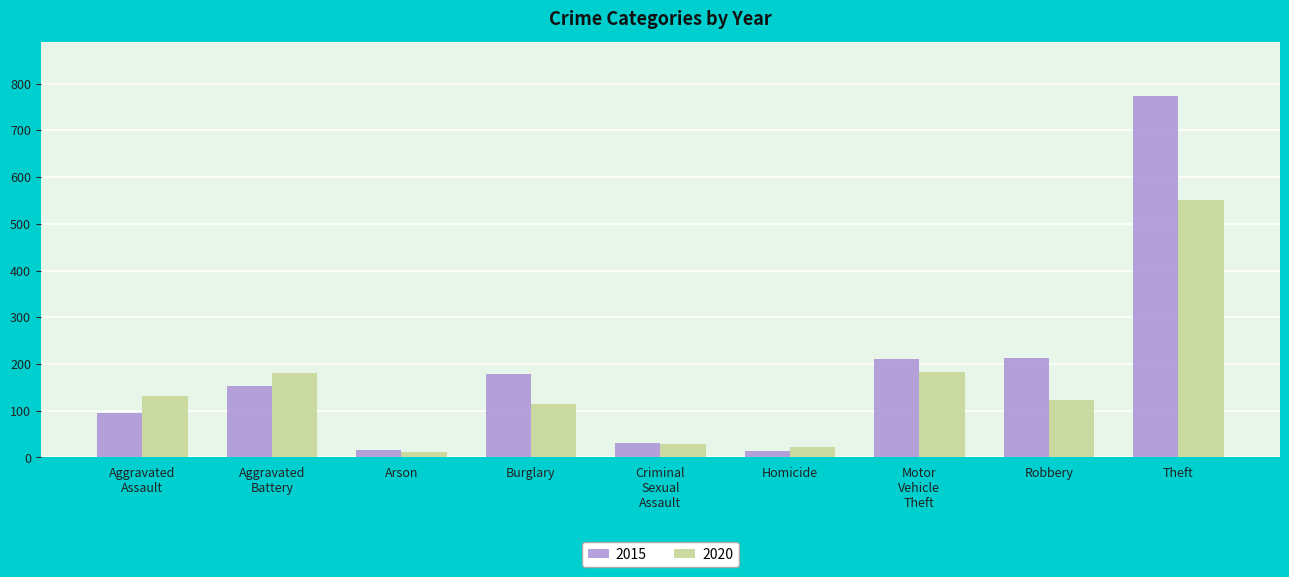

At how many categories does at least one series exceed 705?

1